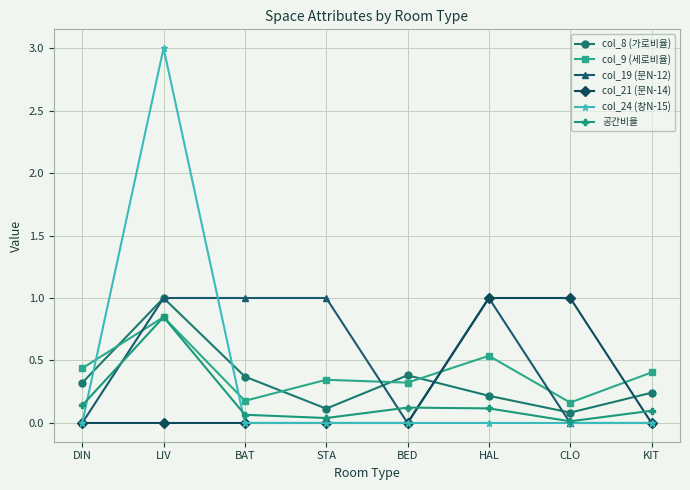

How many times do col_24 (창N-15) and col_8 (가로비율) cross each other?

2